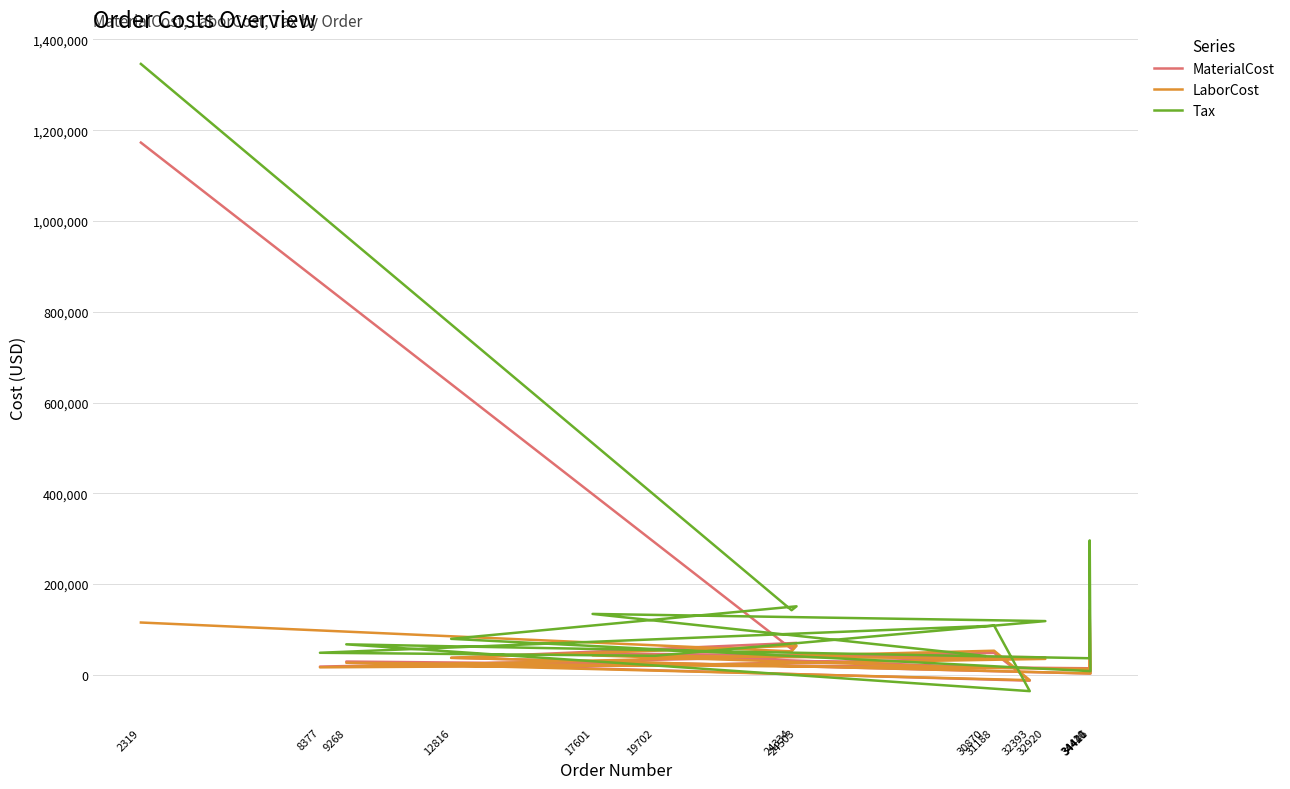

Rank the series by their maximum value, from lowest to highest.

LaborCost, MaterialCost, Tax